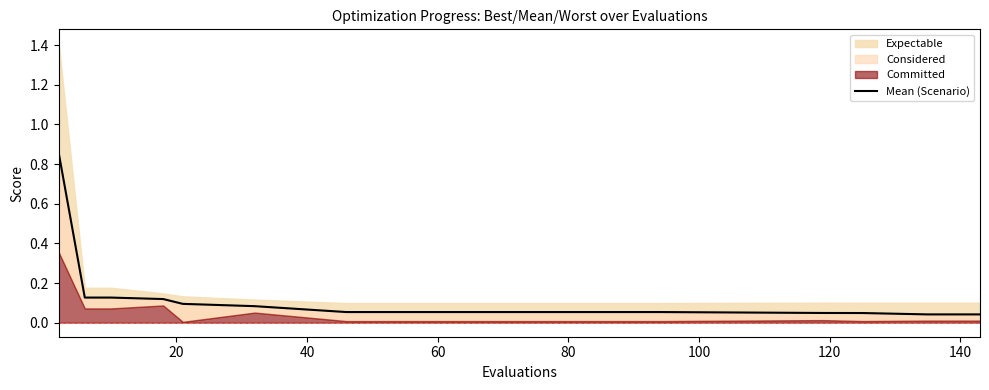

Reading right to left, extract all data points from this chart.

0.0	0.0	0.0	0.0	0.1	0.1	0.1	0.1	0.1	0.1	0.1	0.1	0.9